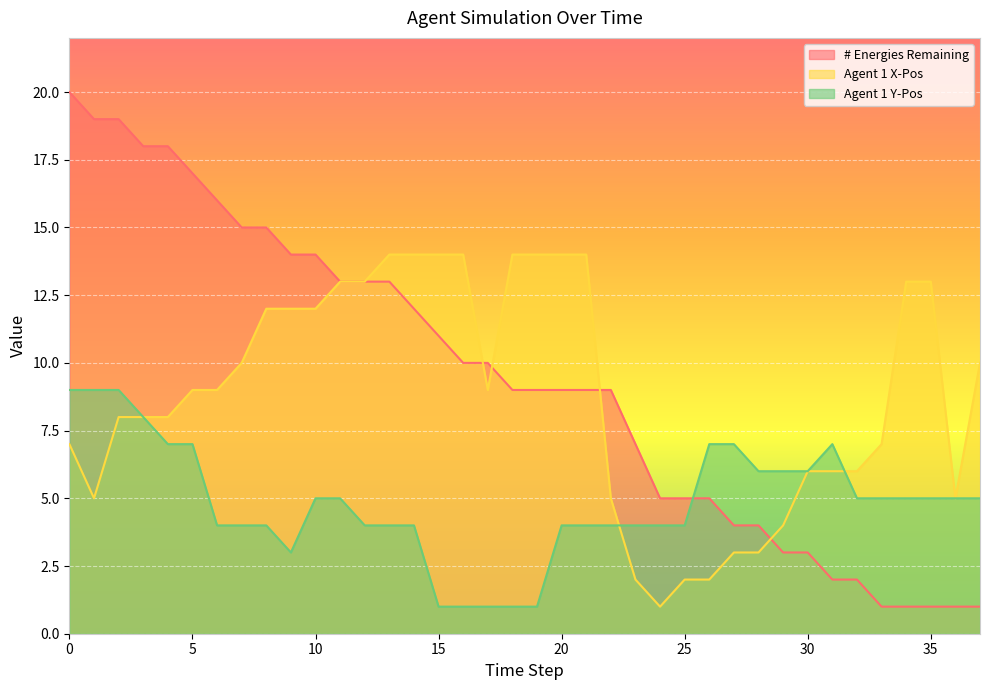

What is the sum of the # Energies Remaining values at 32 and 21?

11